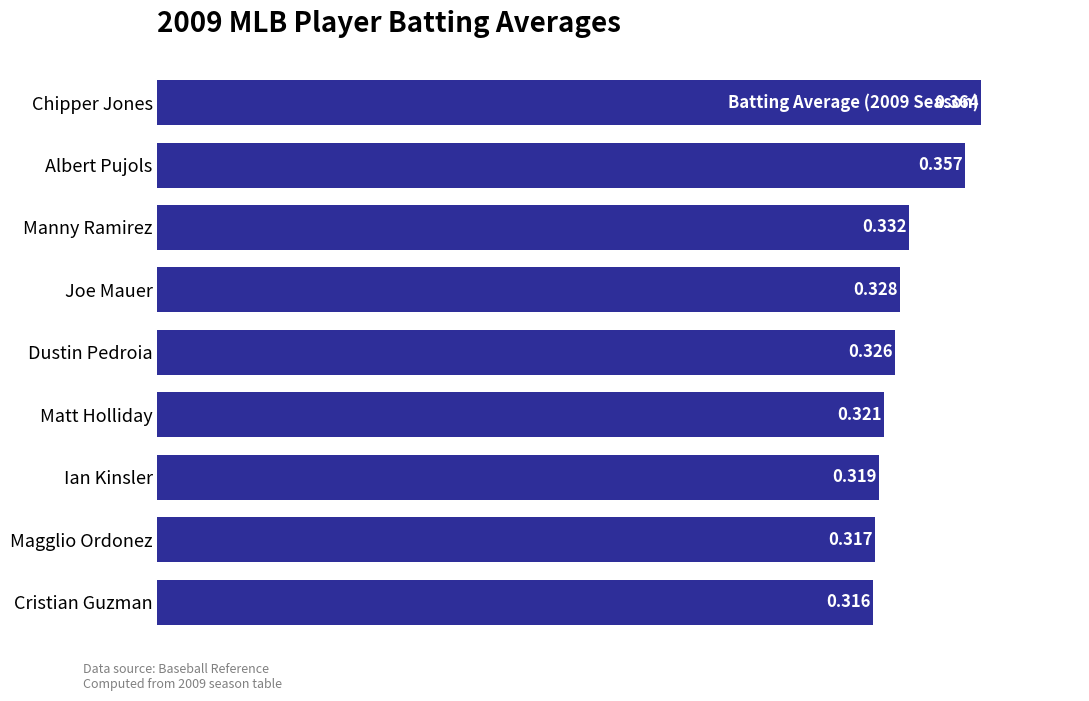

At which label is the value closest to 0?

Cristian Guzman